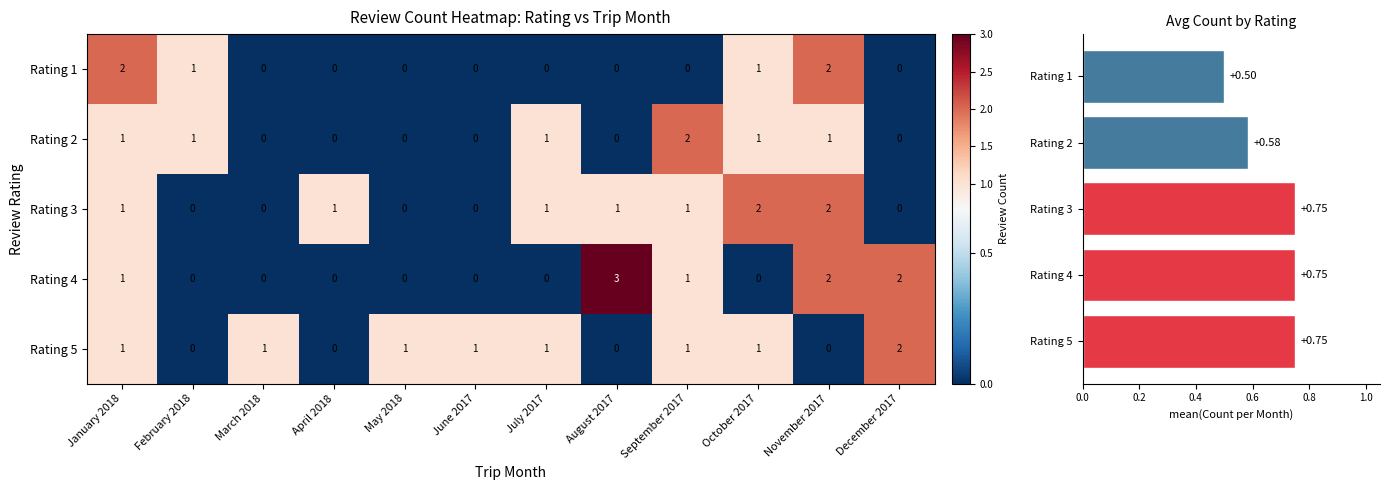

Which series has the largest range (max minus min)?

Rating 4